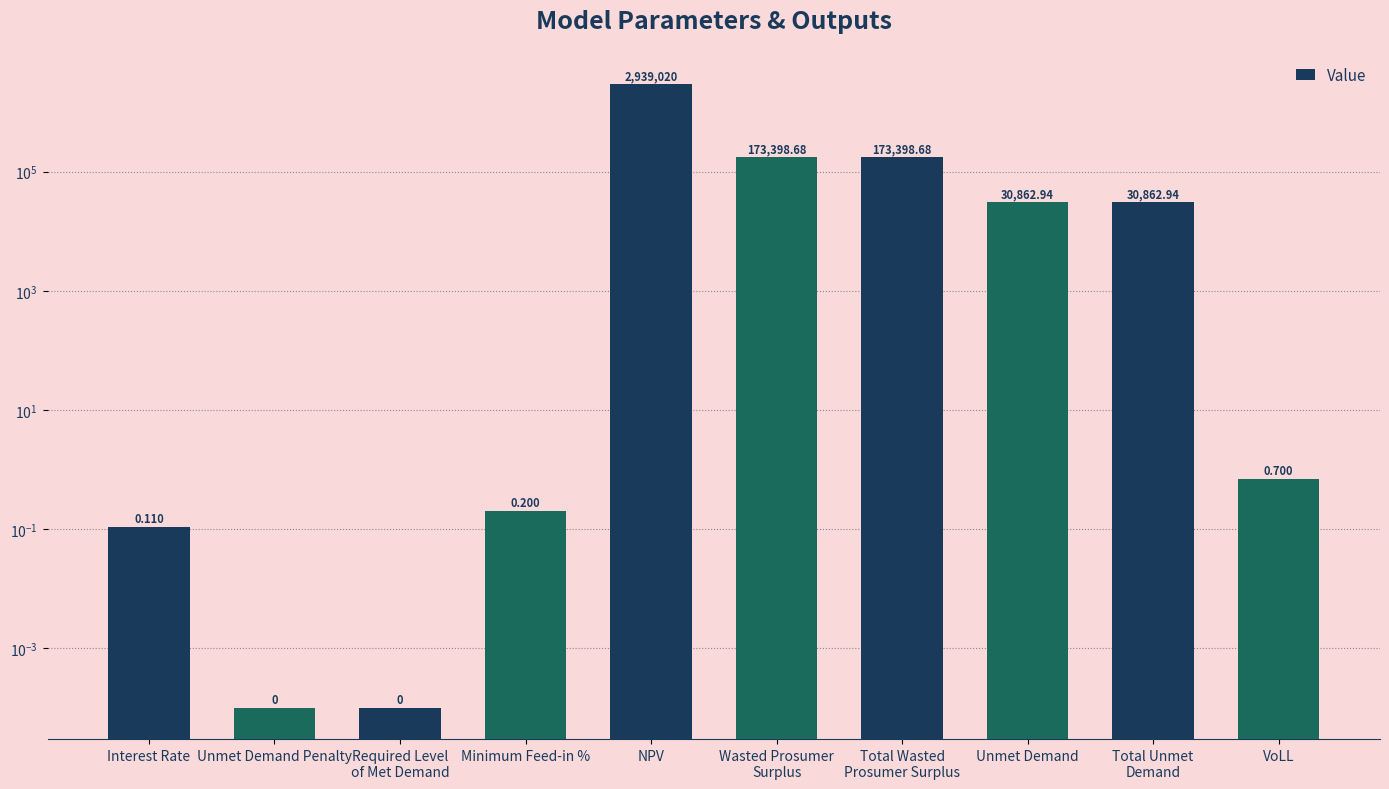

Between Required Level
of Met Demand and Minimum Feed-in %, which is larger?

Minimum Feed-in %